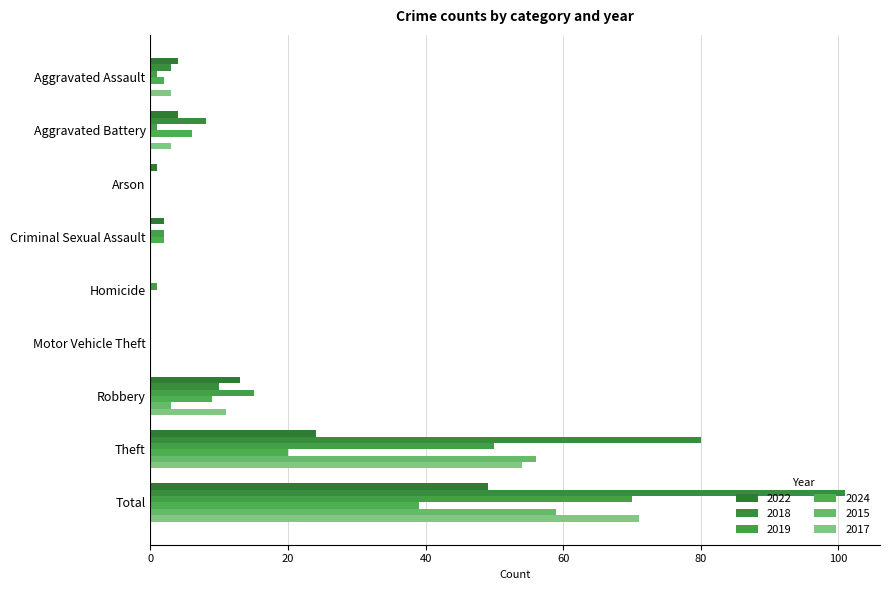

Which series has the widest spread of values?

2018